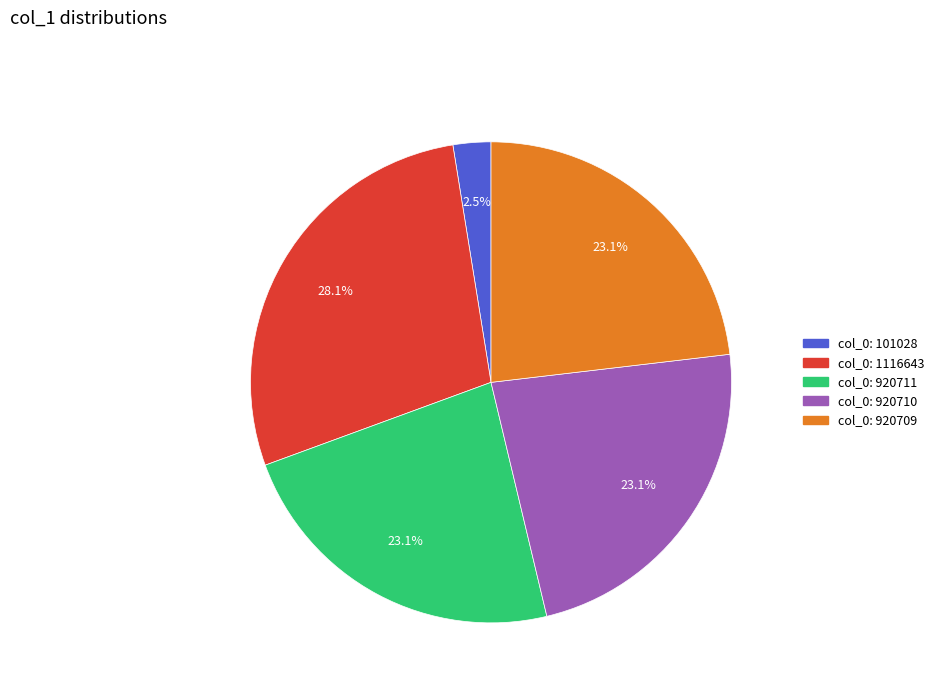

How many segments does this pie chart have?

5